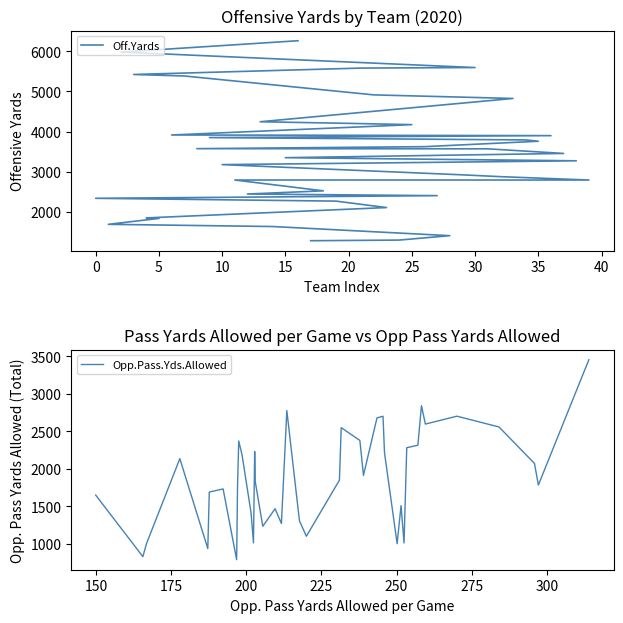

How many times do Off.Yards and Opp.Pass.Yds.Allowed cross each other?

5